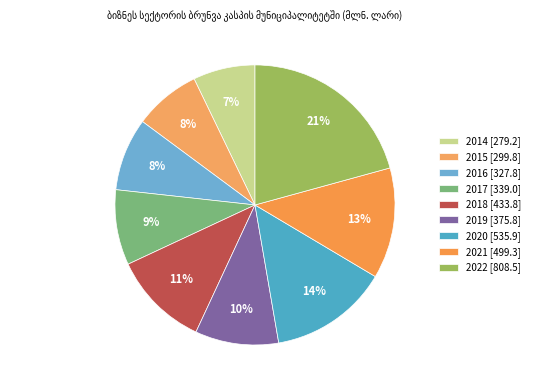

Approximately how many times larger is the value at 2016 compared to 2021?

0.7